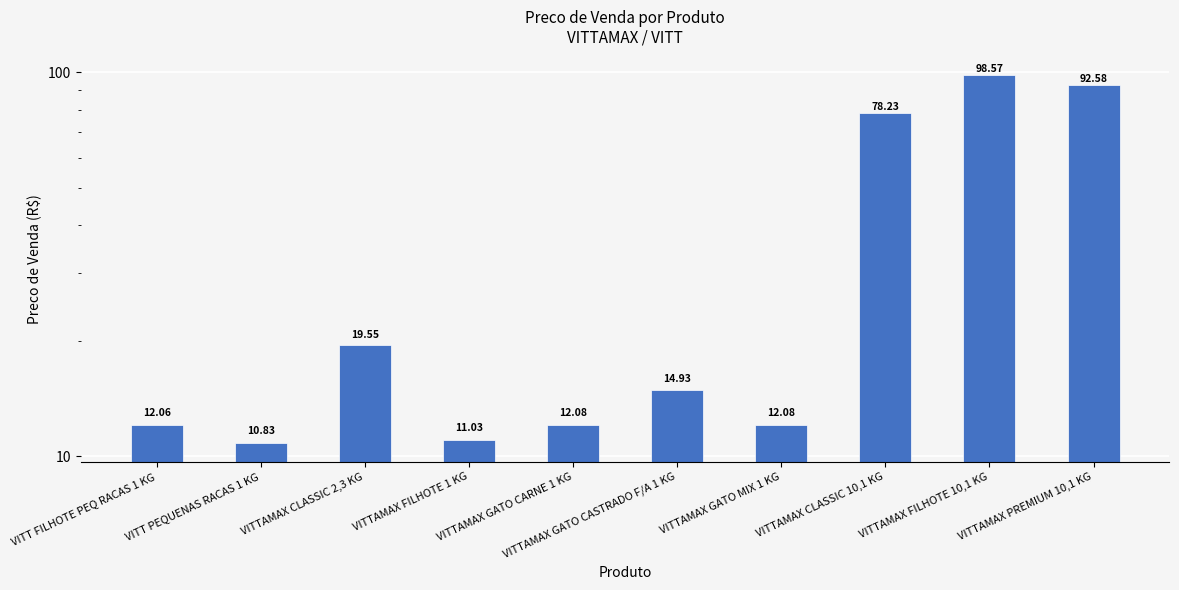

What is the label of the 4th bar from the left?

VITTAMAX FILHOTE 1 KG